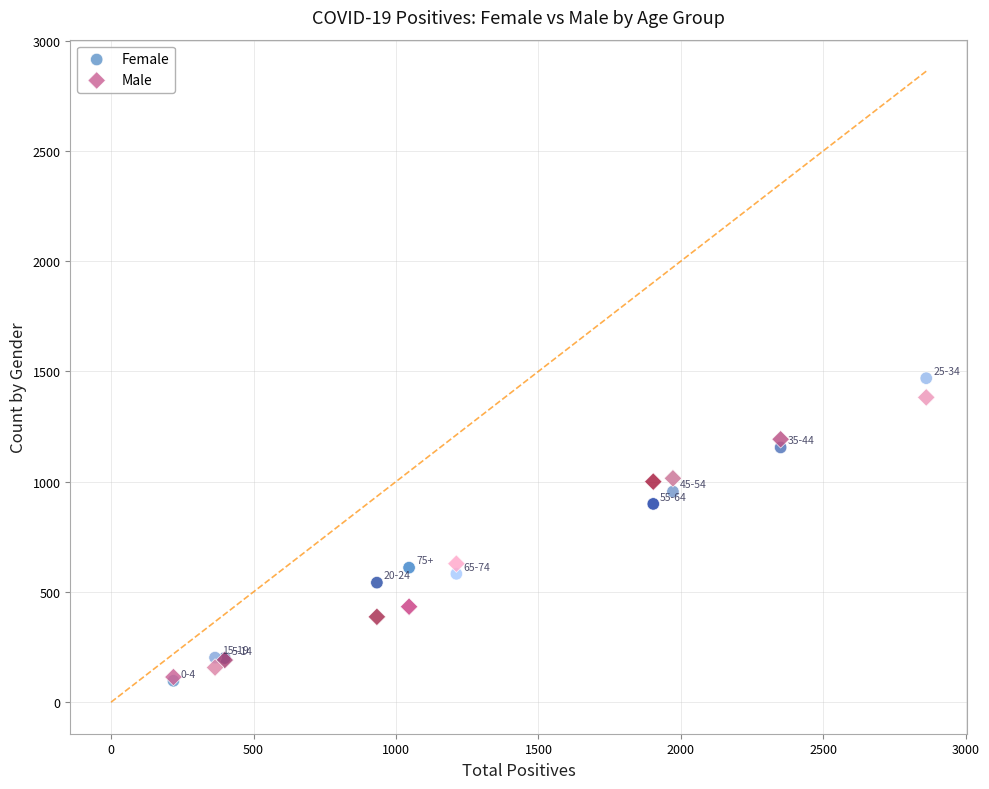

Which series reaches the maximum Y coordinate?

Female